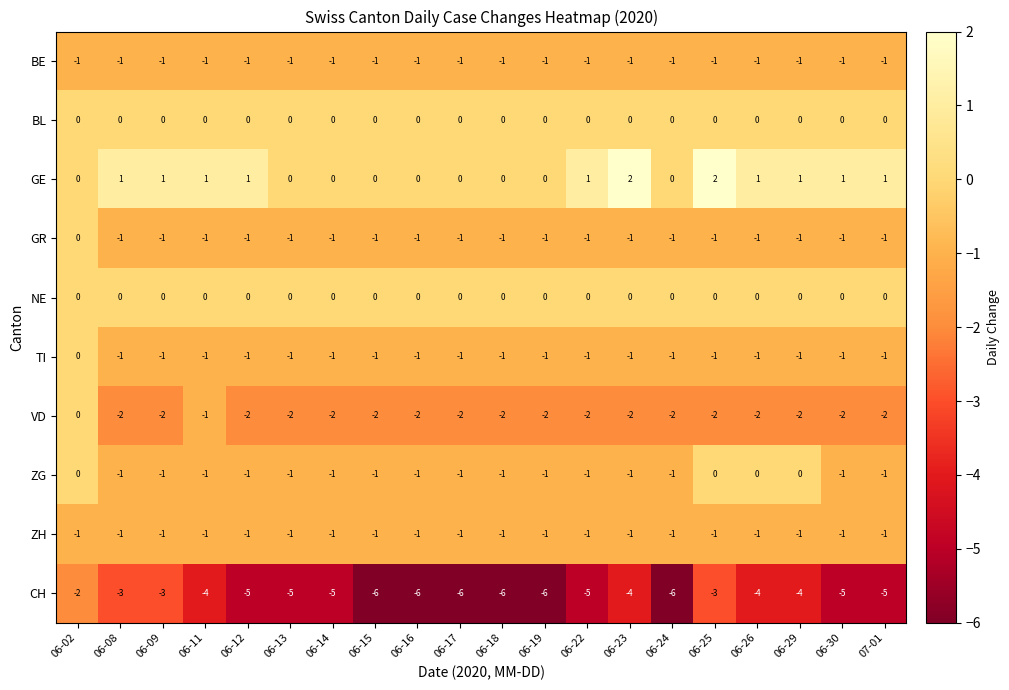

At which category is the sum across all series the highest?

06-02